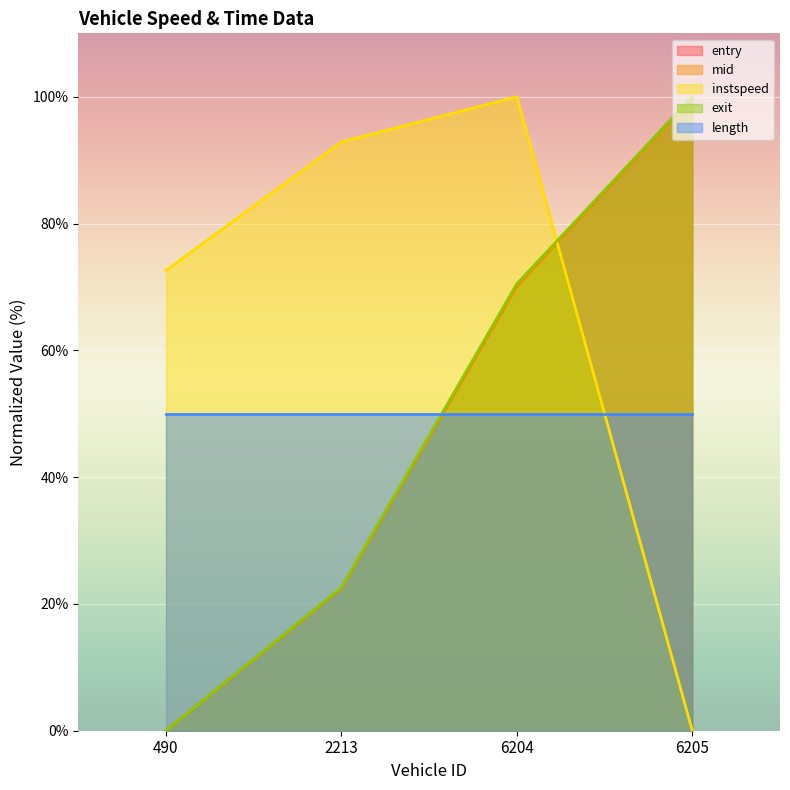

What is the sum of all exit values?

193.1